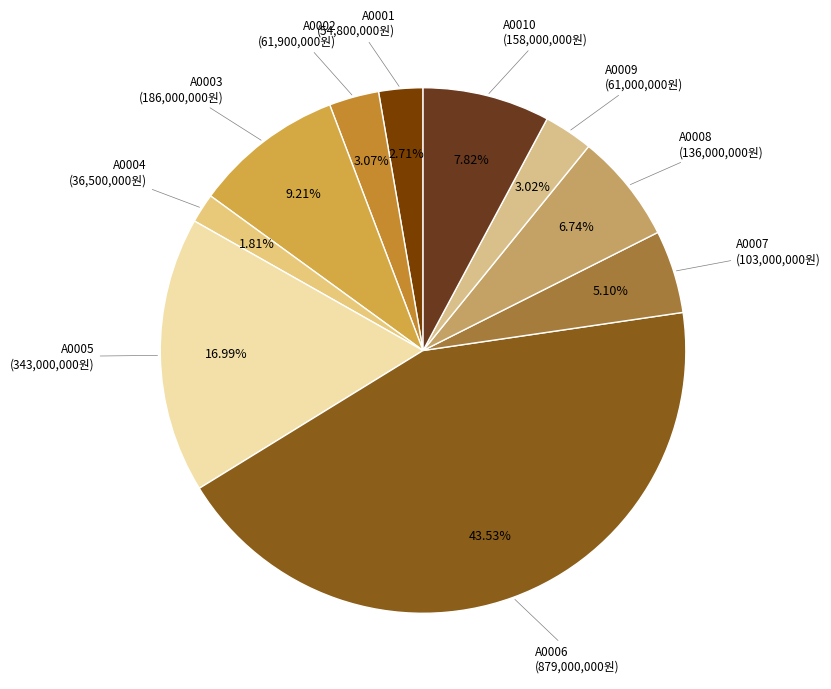

Is the sum of A0004 and A0008 greater than half?

No